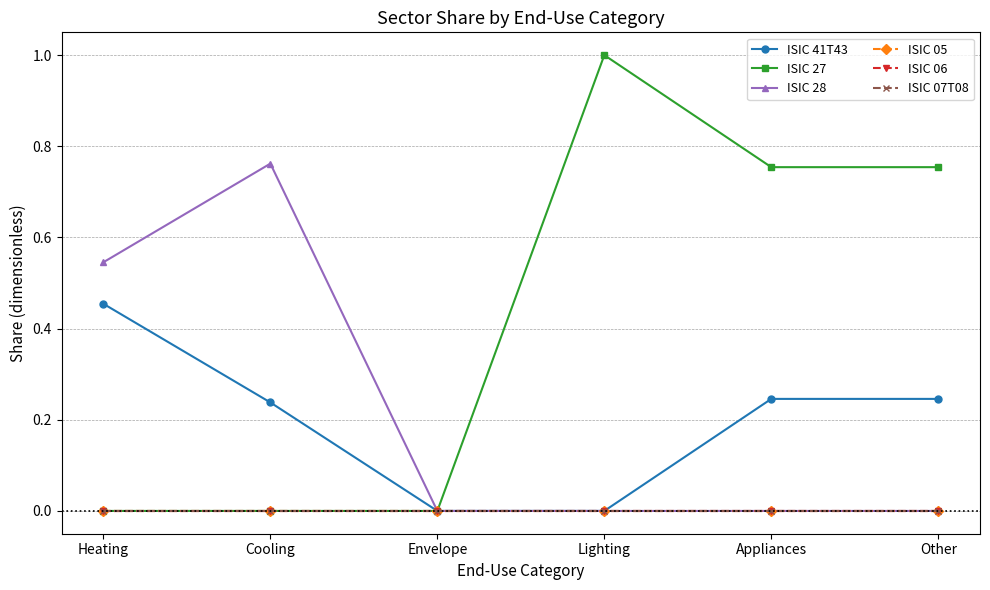

Is this an area chart (filled region under the line)?

No